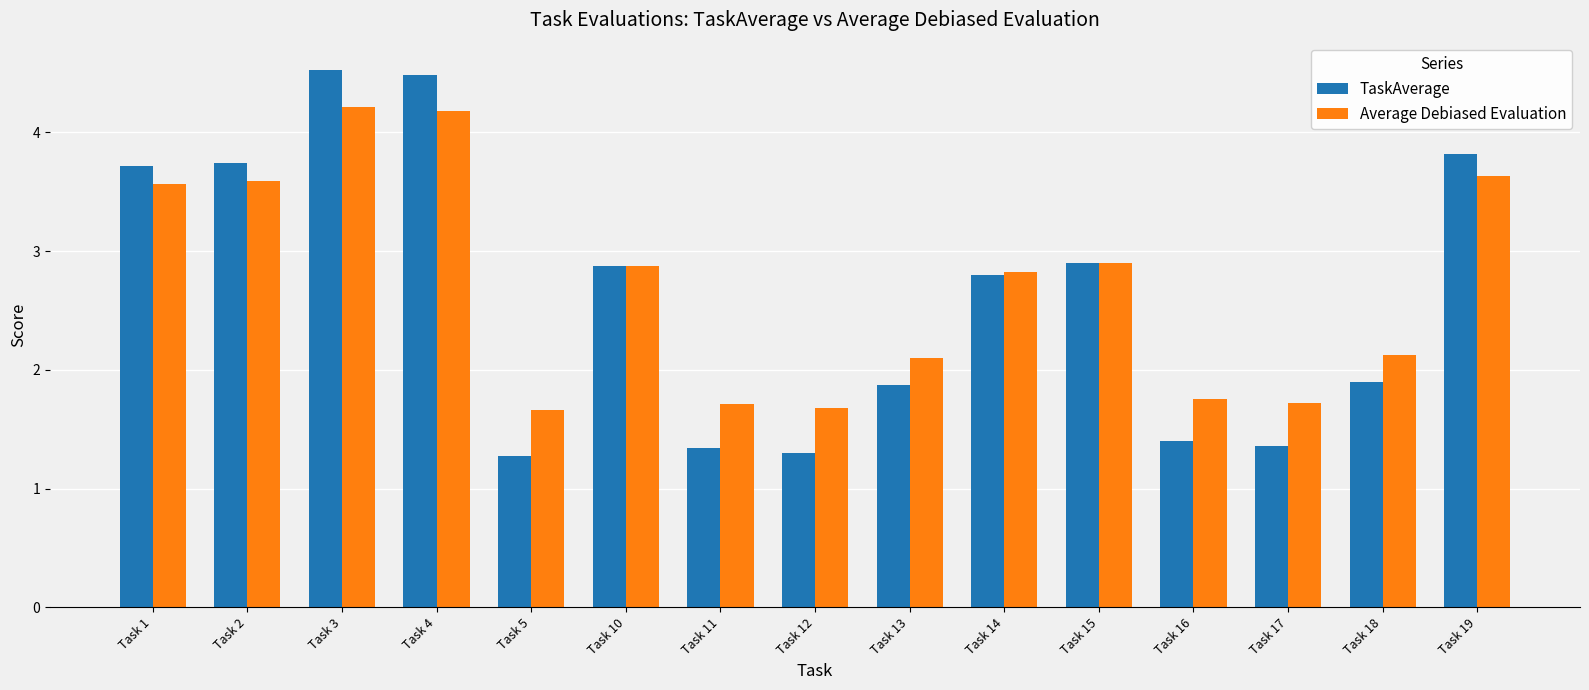

What is the difference between the Average Debiased Evaluation values at Task 17 and Task 4?

2.5